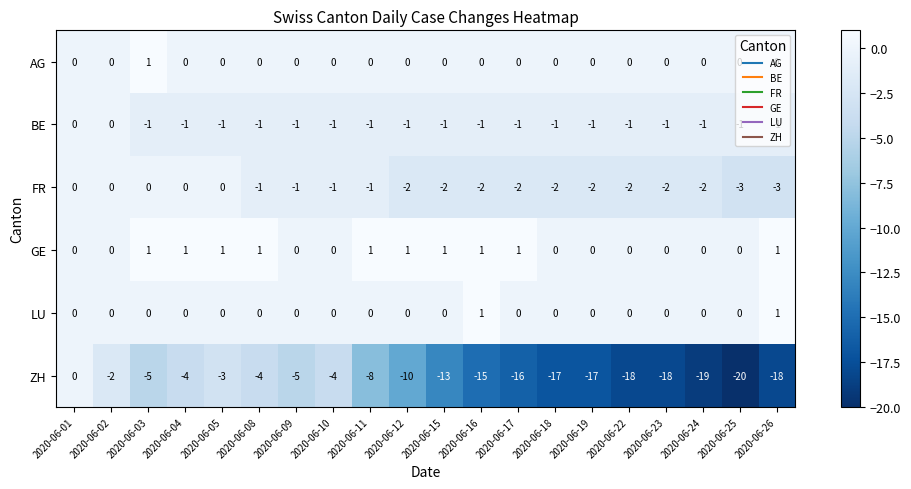

Which series has the largest total across all categories?

GE